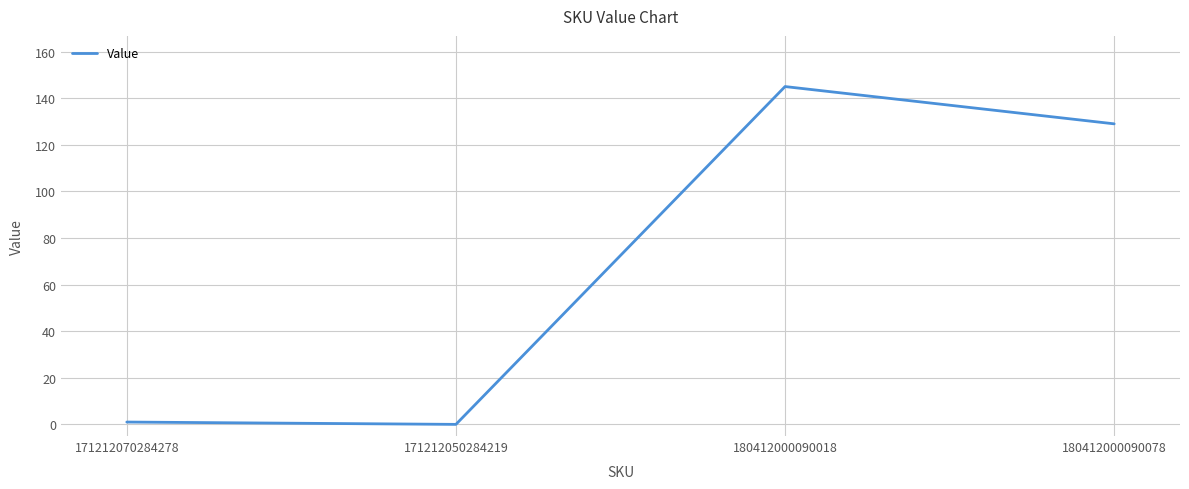

Reading right to left, what are all the values shown in this chart?

180412000090078=129	180412000090018=145	171212050284219=0	171212070284278=1